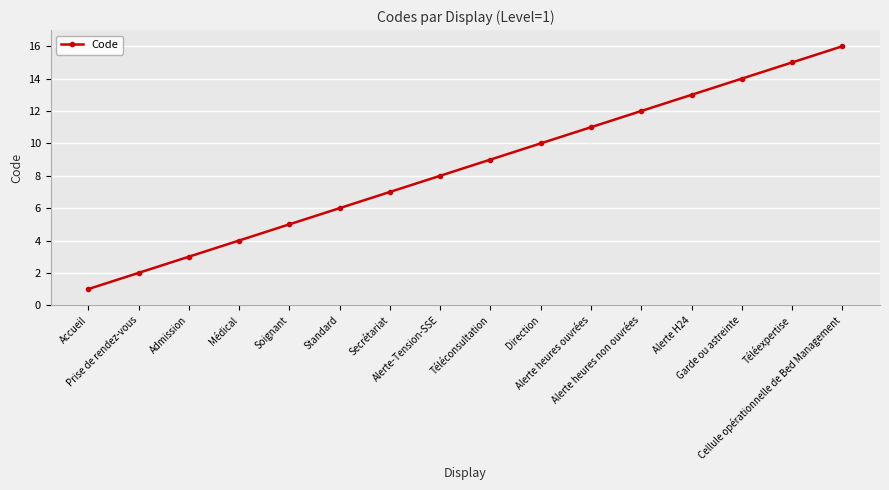

List the labels in order of value, largest first.

Cellule opérationnelle de Bed Management, Téléexpertise, Garde ou astreinte, Alerte H24, Alerte heures non ouvrées, Alerte heures ouvrées, Direction, Téléconsultation, Alerte-Tension-SSE, Secrétariat, Standard, Soignant, Médical, Admission, Prise de rendez-vous, Accueil